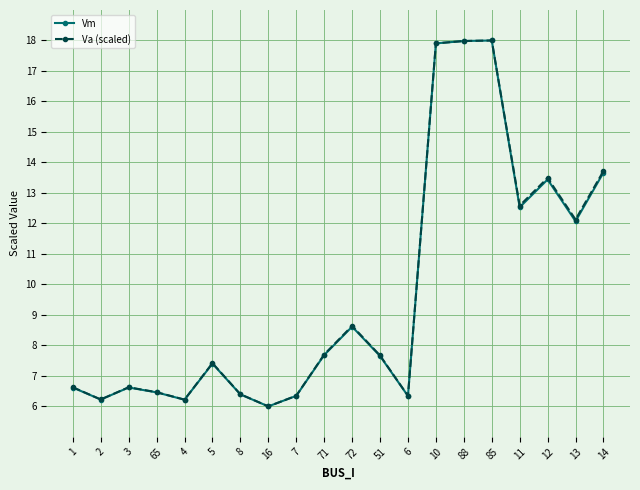

At how many categories does at least one series exceed 7?

11